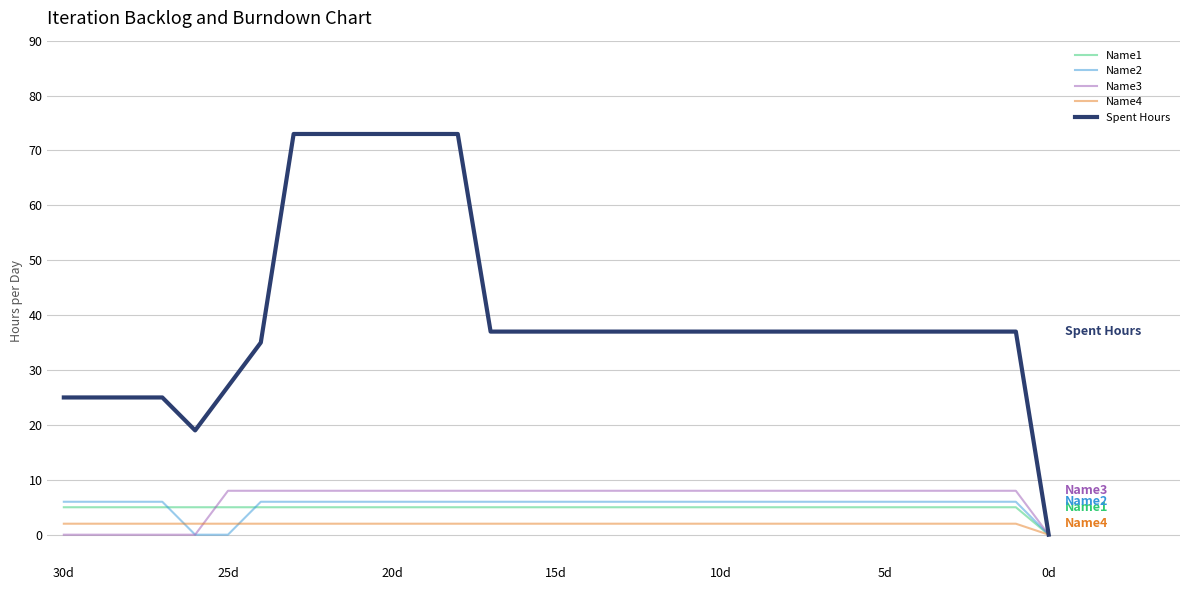

What is the maximum value shown in the chart?

73